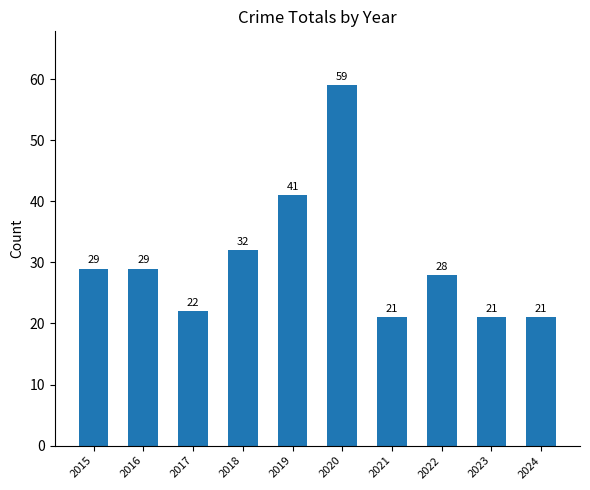

Which label corresponds to the largest value in the chart?

2020